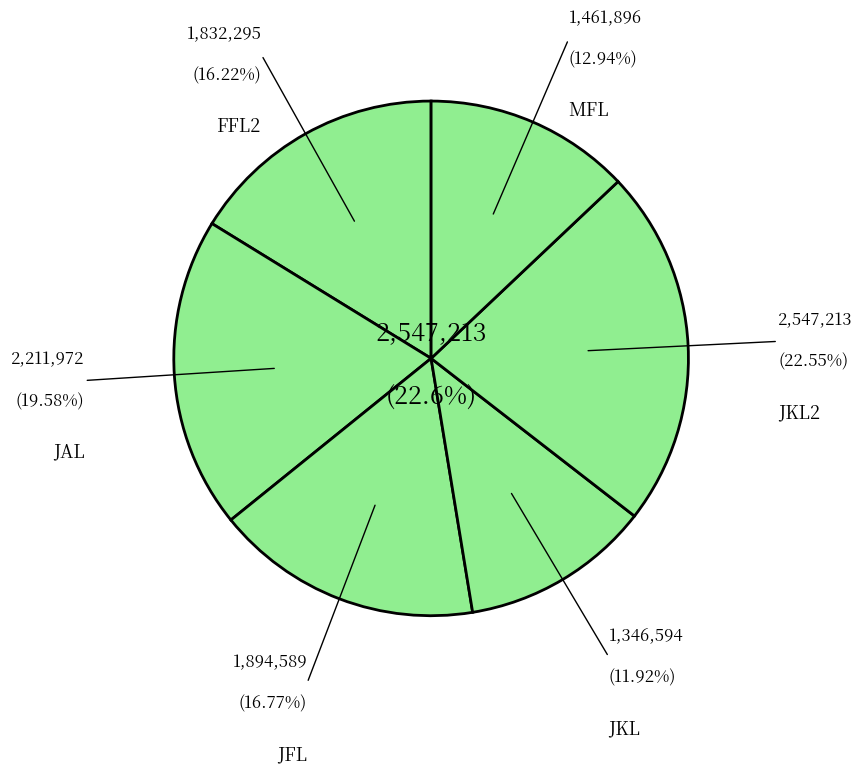

Is it true that JAL is 33% of the pie?

False